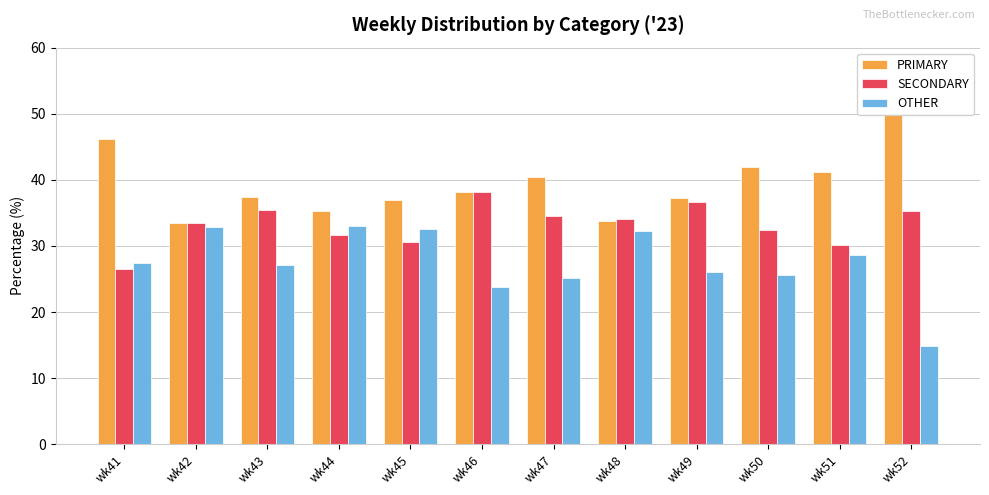

Reading left to right, list all the values displayed in this chart.

PRIMARY: wk41=46.1	wk42=33.5	wk43=37.4	wk44=35.3	wk45=36.9	wk46=38.1	wk47=40.4	wk48=33.7	wk49=37.3	wk50=42.0	wk51=41.2	wk52=50.0
SECONDARY: wk41=26.5	wk42=33.5	wk43=35.4	wk44=31.7	wk45=30.6	wk46=38.1	wk47=34.5	wk48=34.1	wk49=36.7	wk50=32.4	wk51=30.1	wk52=35.2
OTHER: wk41=27.4	wk42=32.9	wk43=27.2	wk44=33.0	wk45=32.5	wk46=23.7	wk47=25.1	wk48=32.2	wk49=26.0	wk50=25.6	wk51=28.6	wk52=14.8